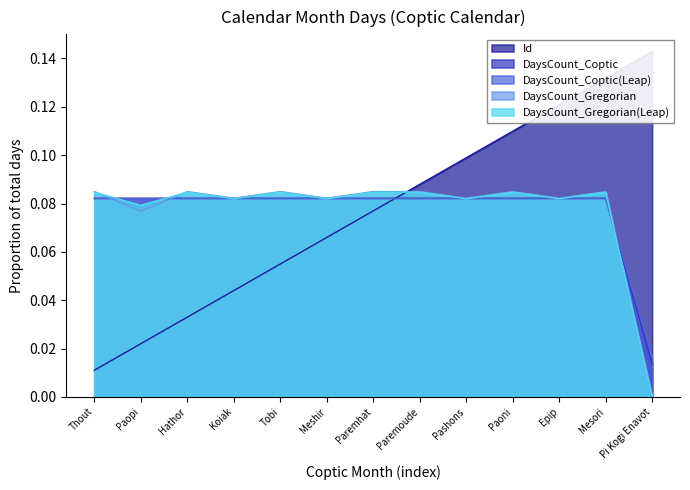

What are all the series names shown in the legend?

DaysCount_Coptic, DaysCount_Coptic(Leap), DaysCount_Gregorian, DaysCount_Gregorian(Leap), Id